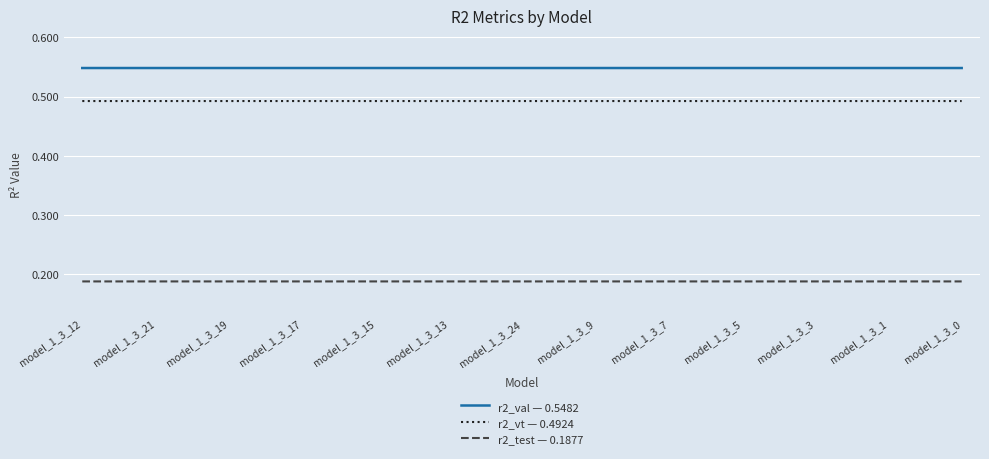

True or false: r2_val — 0.5482 and r2_test — 0.1877 cross at least once.

False